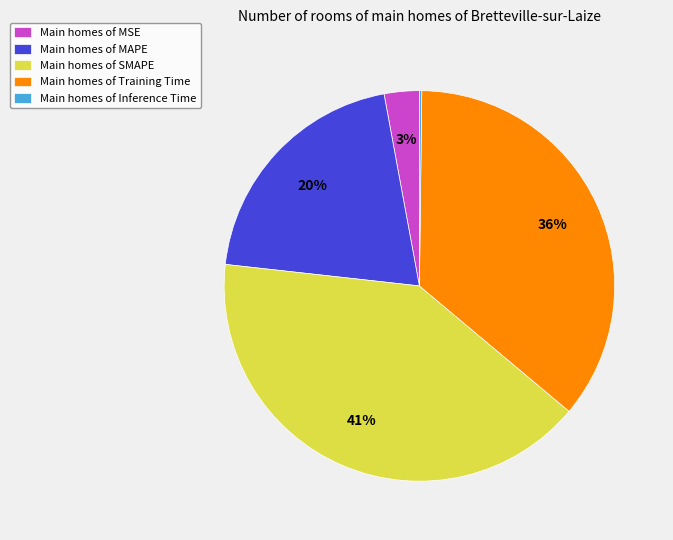

Which has a higher value, Main homes of MSE or Main homes of SMAPE?

Main homes of SMAPE